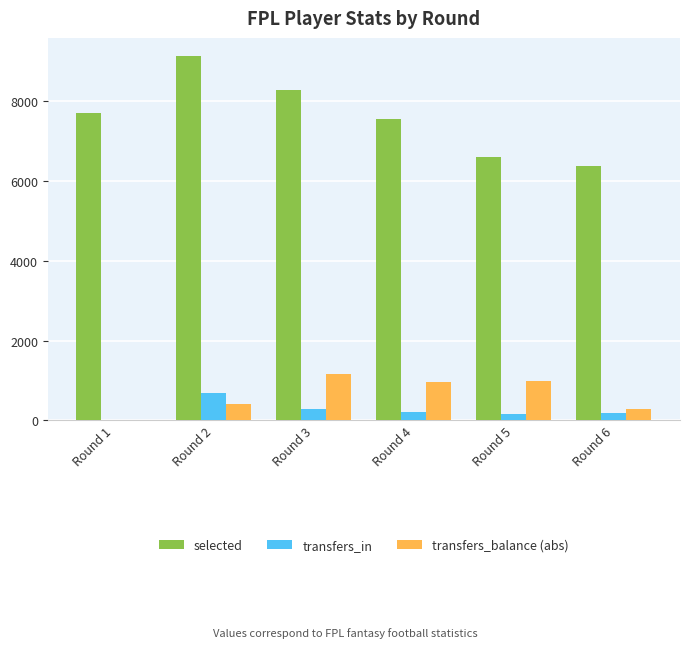

How many positive values does the transfers_balance (abs) series have?

5